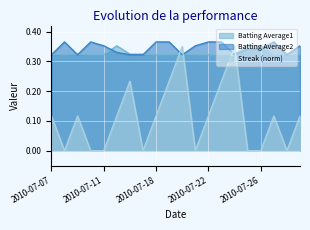

Reading left to right, transcribe all the data shown in this chart.

Streak: 0.1	0.0	0.1	0.0	0.0	0.1	0.2	0.0	0.1	0.2	0.3	0.0	0.1	0.2	0.3	0.0	0.0	0.1	0.0	0.1
Batting Average1: 0.3	0.3	0.3	0.3	0.3	0.4	0.3	0.3	0.3	0.3	0.3	0.3	0.3	0.3	0.3	0.4	0.4	0.3	0.3	0.3
Batting Average2: 0.3	0.4	0.3	0.4	0.4	0.3	0.3	0.3	0.4	0.4	0.3	0.4	0.4	0.4	0.3	0.3	0.3	0.4	0.3	0.4